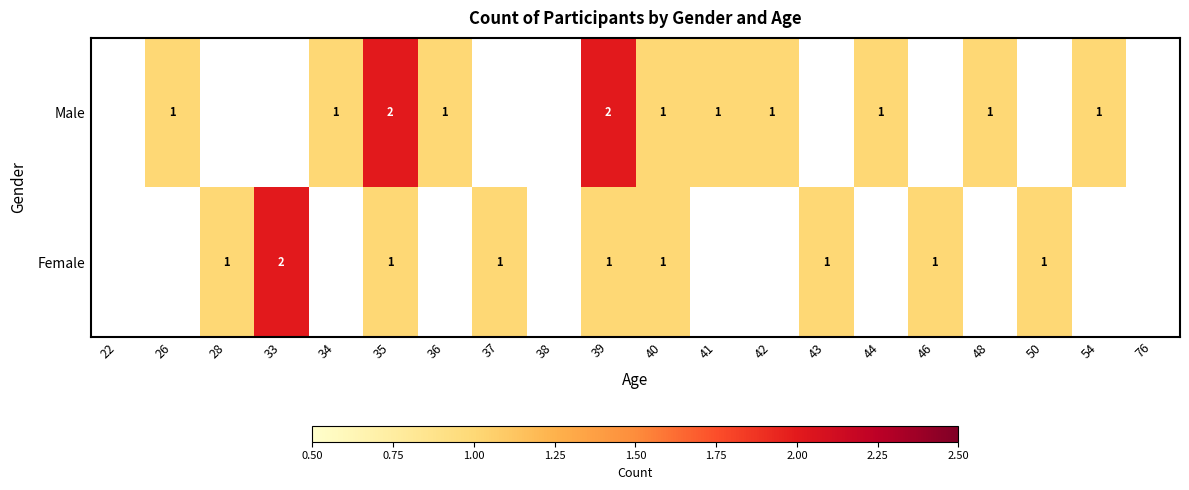

The Male series shows 1 at 36. True or false?

True